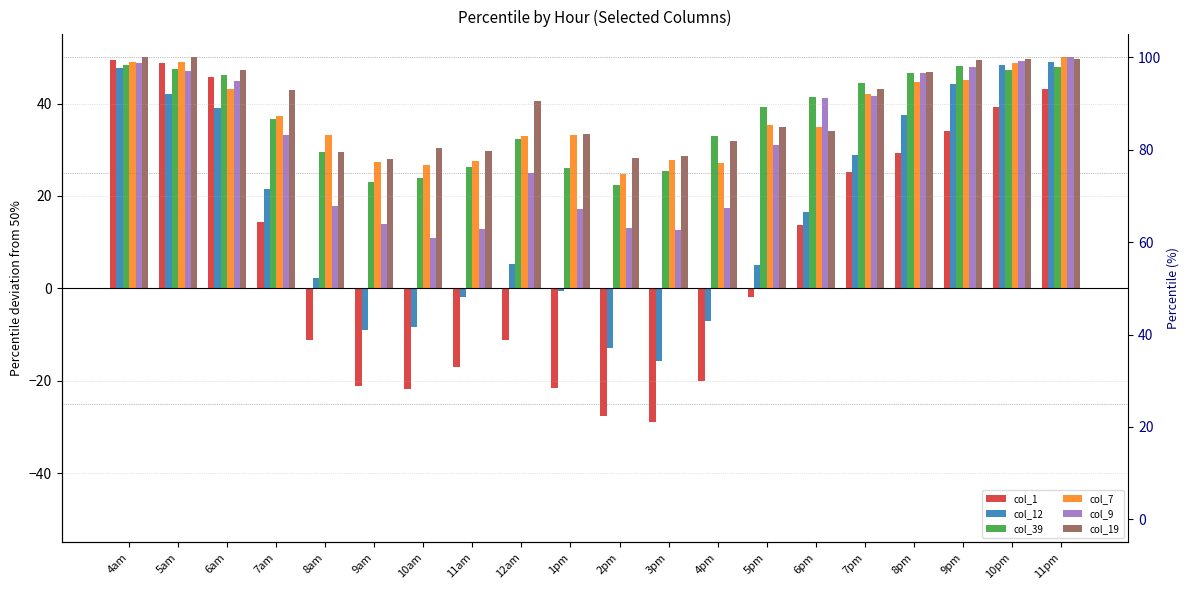

Between 2pm and 8pm, which is larger?

8pm